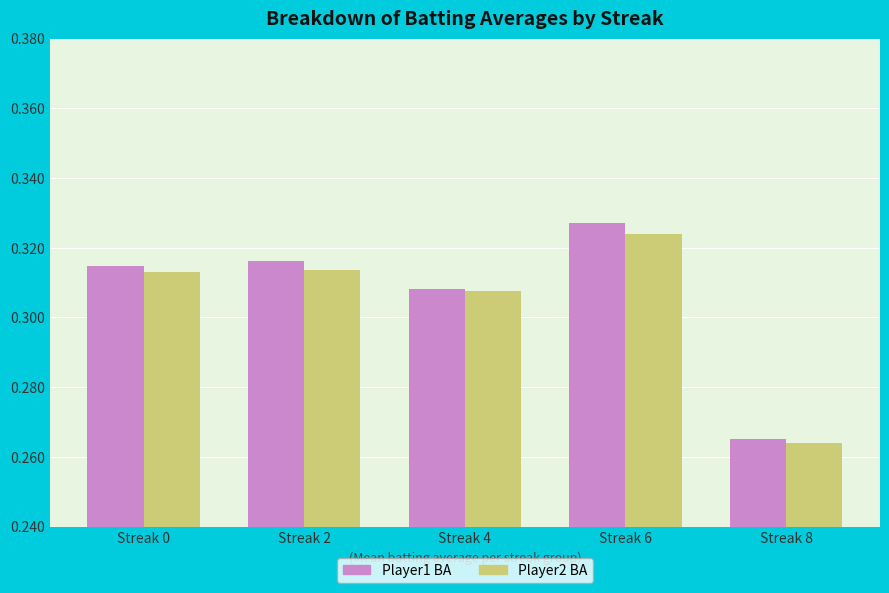

Which category has the highest value across all series?

Streak 6